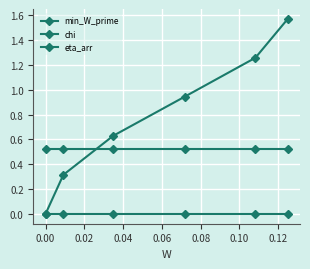

What is the average value of the chi series?

0.8